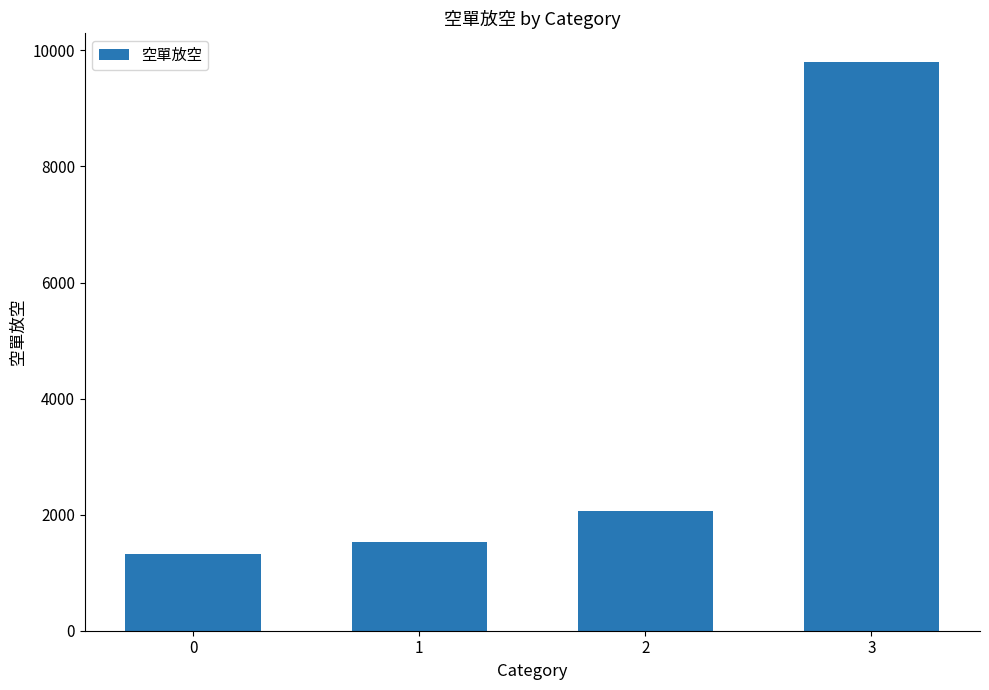

At which label is the value closest to 5560?

2